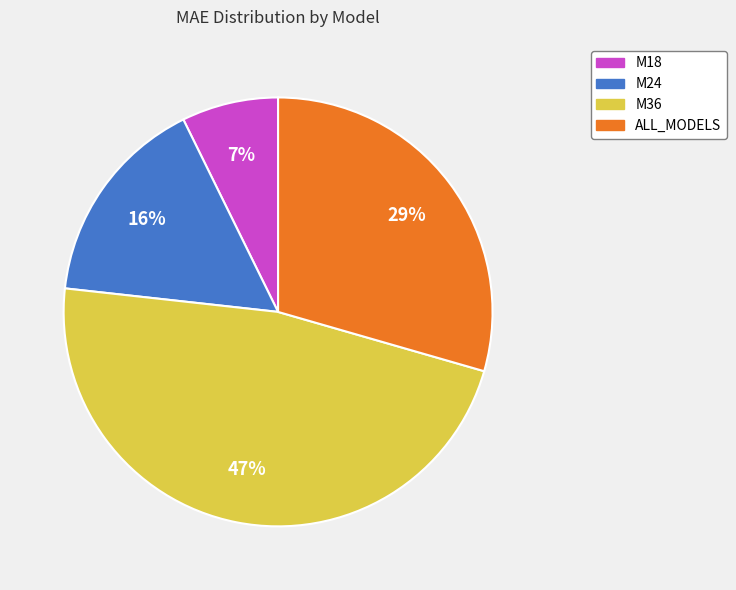

Between ALL_MODELS and M24, which is larger?

ALL_MODELS